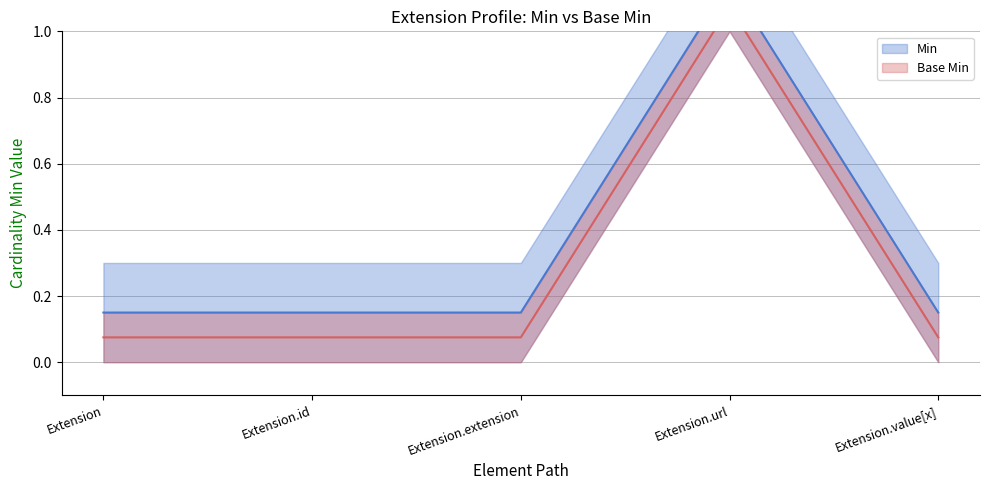

Which series has the widest spread of values?

Base Min